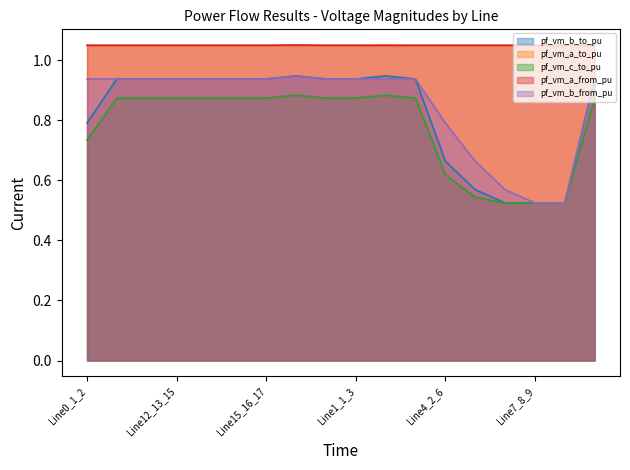

Which series has the largest range (max minus min)?

pf_vm_b_to_pu